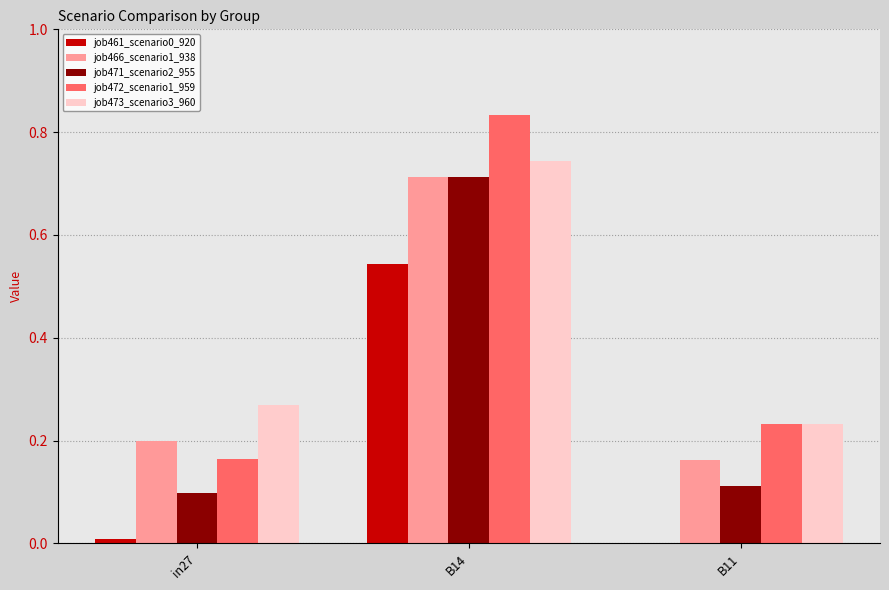

At which category does the chart reach its peak across all series?

B14